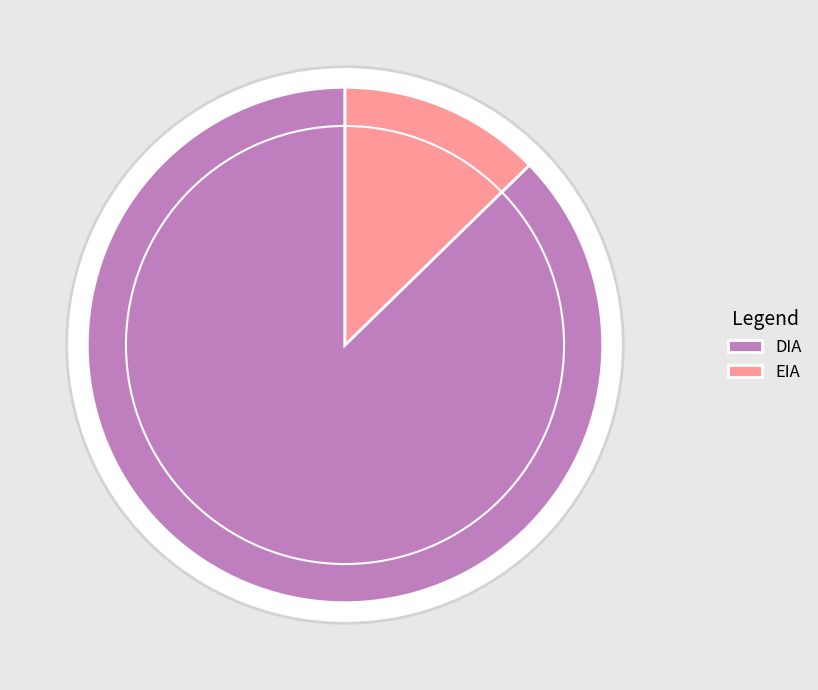

To the nearest percent, what percentage of the pie is DIA?

87%